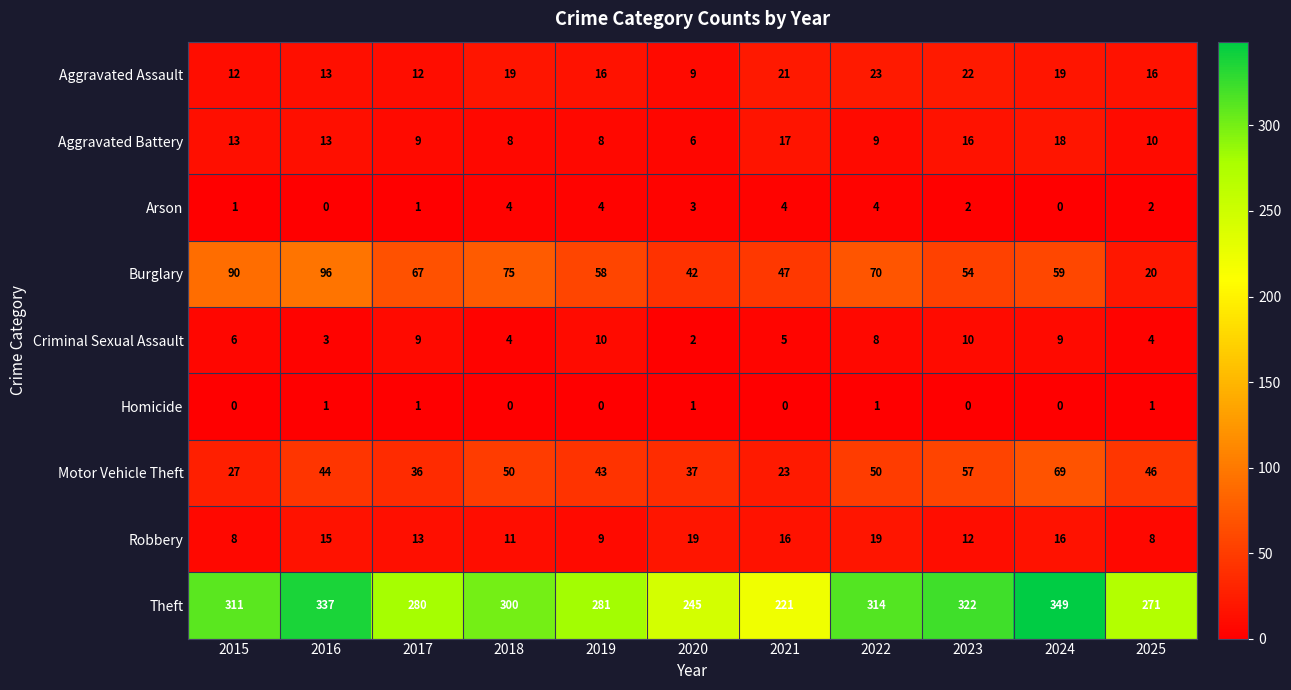

How many data points does each series have?

11